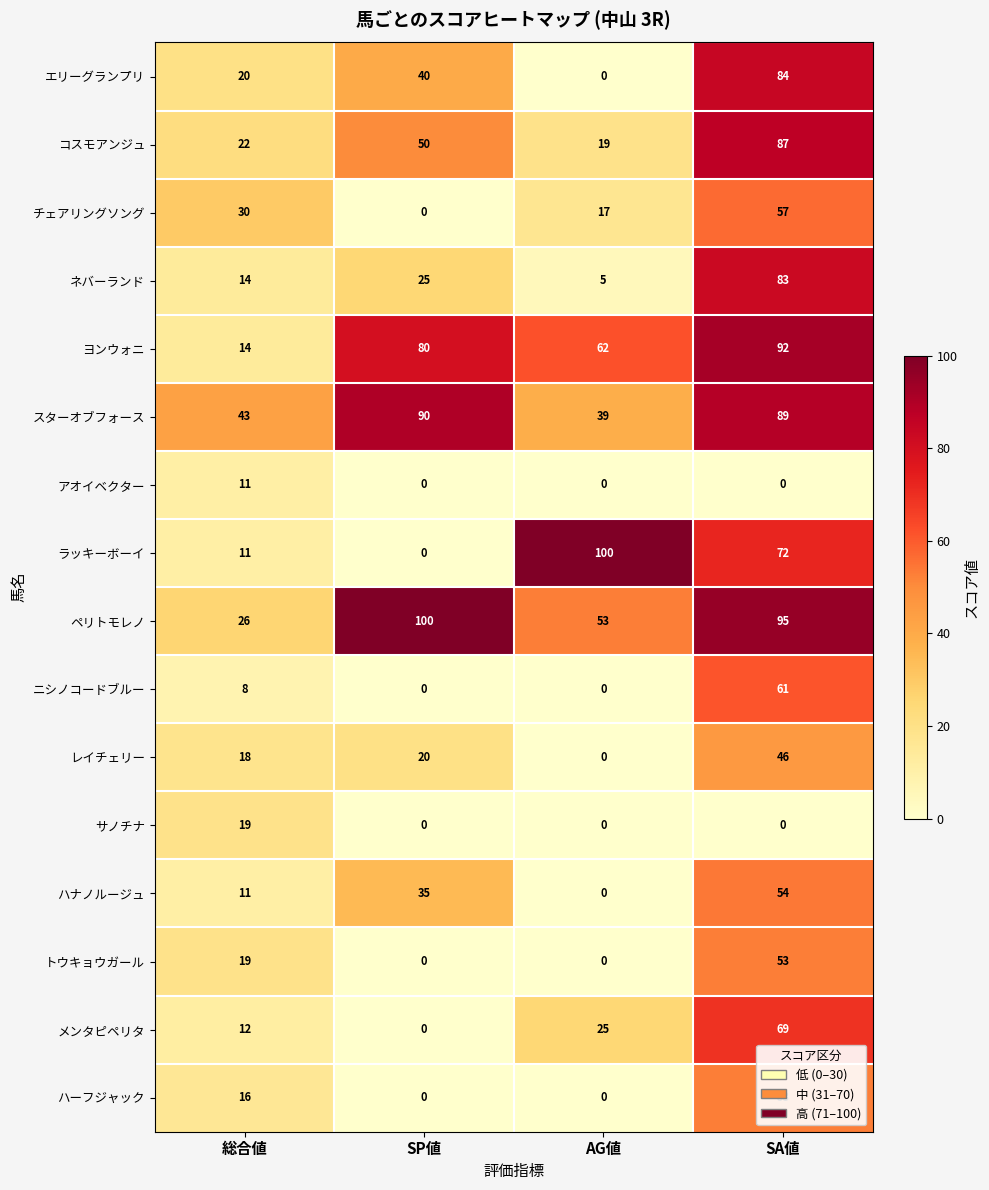

What is the spread (max minus min) of values at SA値?

95